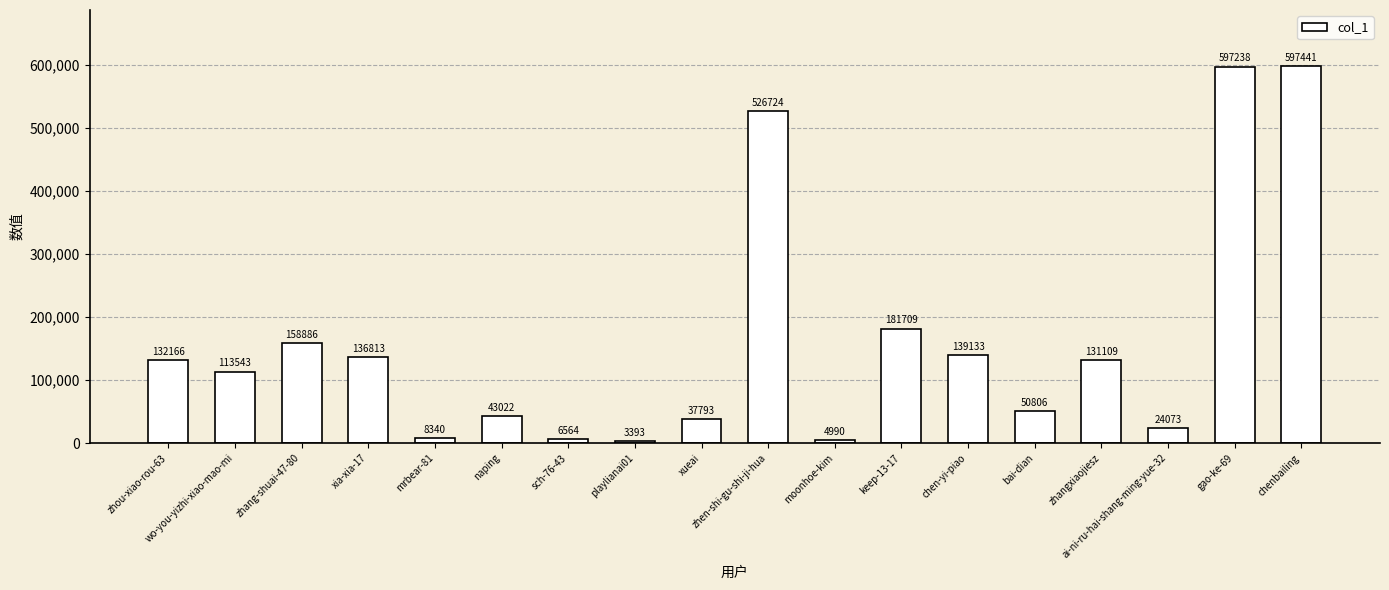

At which category does the chart reach its peak across all series?

chenbailing